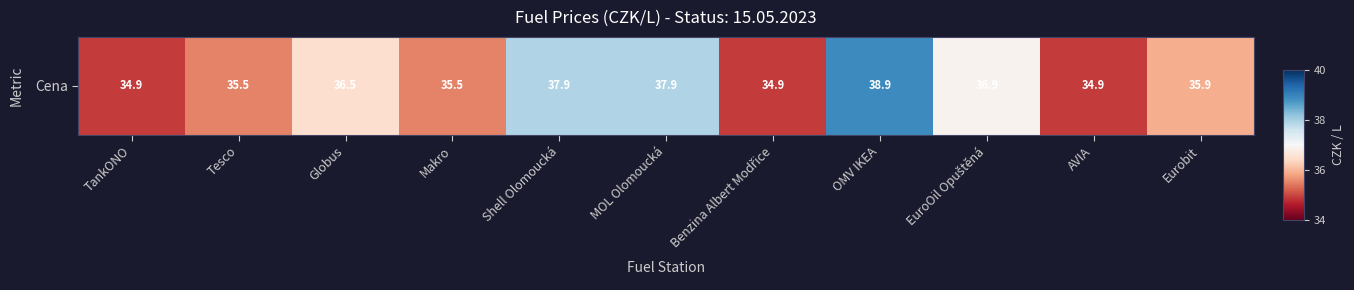

What is the approximate value at Globus?

36.5